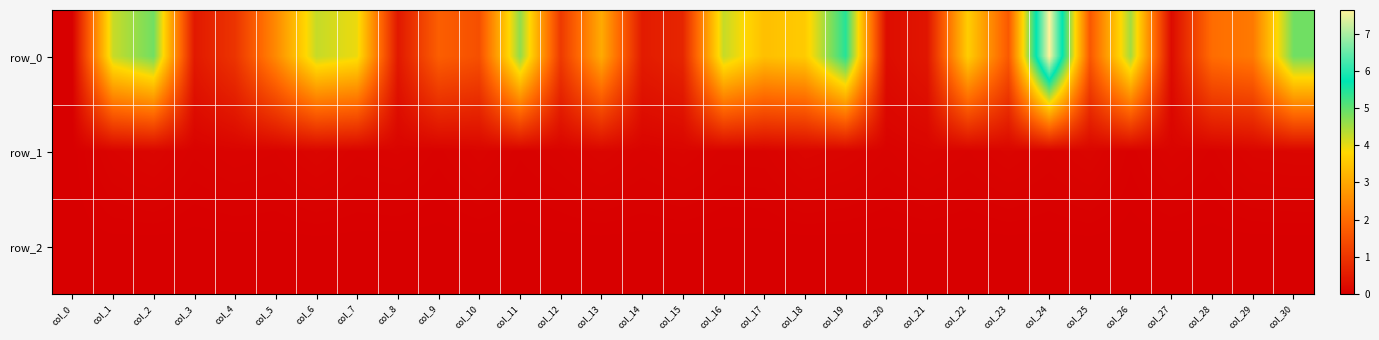

Reading right to left, what are all the values shown in this chart?

row_0: col_30=4.9	col_29=2.2	col_28=2.0	col_27=0.2	col_26=4.5	col_25=1.6	col_24=7.6	col_23=1.7	col_22=3.6	col_21=0.4	col_20=0.2	col_19=5.4	col_18=3.6	col_17=3.4	col_16=4.2	col_15=0.7	col_14=0.5	col_13=3.1	col_12=1.1	col_11=4.6	col_10=1.5	col_9=1.8	col_8=0.5	col_7=4.0	col_6=4.2	col_5=2.5	col_4=1.0	col_3=0.5	col_2=4.9	col_1=4.2	col_0=0.0
row_1: col_30=0.1	col_29=0.1	col_28=0.1	col_27=0.1	col_26=0.0	col_25=0.1	col_24=0.1	col_23=0.1	col_22=0.1	col_21=0.1	col_20=0.1	col_19=0.1	col_18=0.1	col_17=0.1	col_16=0.1	col_15=0.1	col_14=0.1	col_13=0.1	col_12=0.1	col_11=0.0	col_10=0.1	col_9=0.0	col_8=0.1	col_7=0.1	col_6=0.1	col_5=0.1	col_4=0.1	col_3=0.1	col_2=0.1	col_1=0.1	col_0=0.0
row_2: col_30=-0.0	col_29=-0.0	col_28=-0.0	col_27=-0.0	col_26=-0.0	col_25=-0.0	col_24=-0.0	col_23=-0.0	col_22=-0.0	col_21=-0.0	col_20=-0.0	col_19=-0.0	col_18=-0.0	col_17=-0.0	col_16=-0.0	col_15=-0.0	col_14=-0.0	col_13=-0.0	col_12=-0.0	col_11=-0.0	col_10=-0.0	col_9=-0.0	col_8=-0.0	col_7=-0.0	col_6=-0.0	col_5=-0.0	col_4=-0.0	col_3=-0.0	col_2=-0.0	col_1=-0.0	col_0=0.0